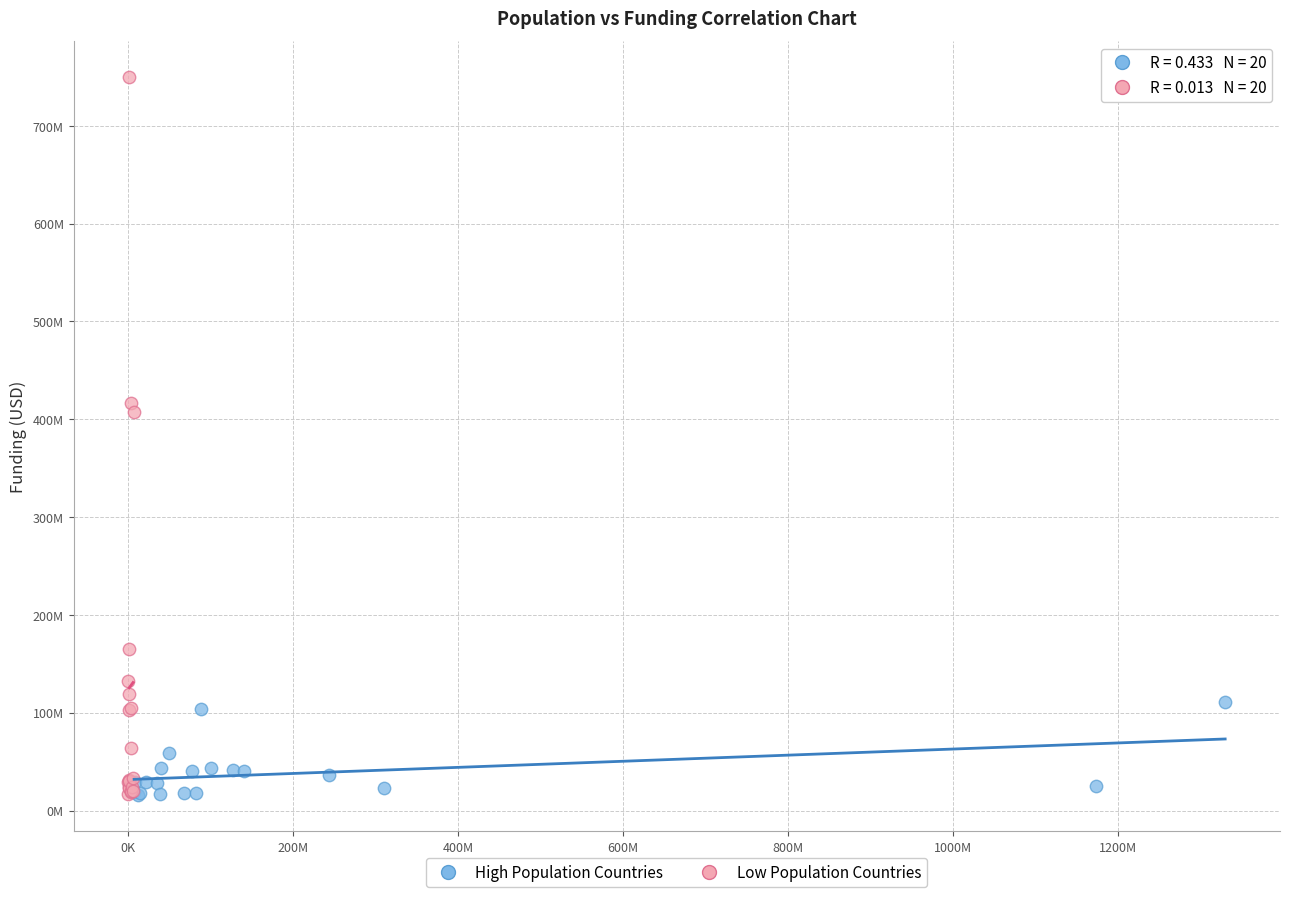

What are all the series names shown in the legend?

High Population Countries, Low Population Countries